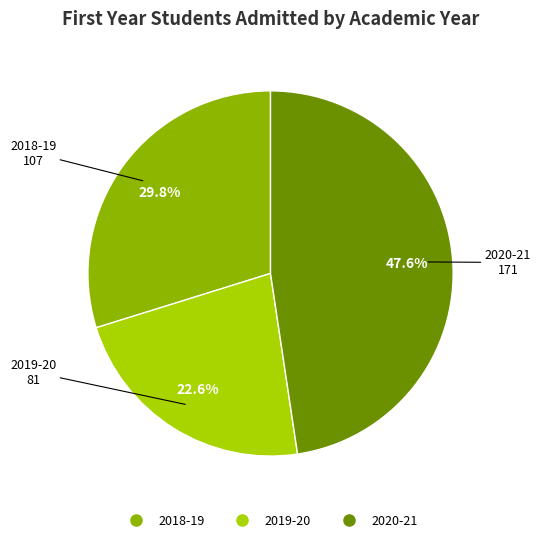

To the nearest percent, what is the average slice percentage?

33%